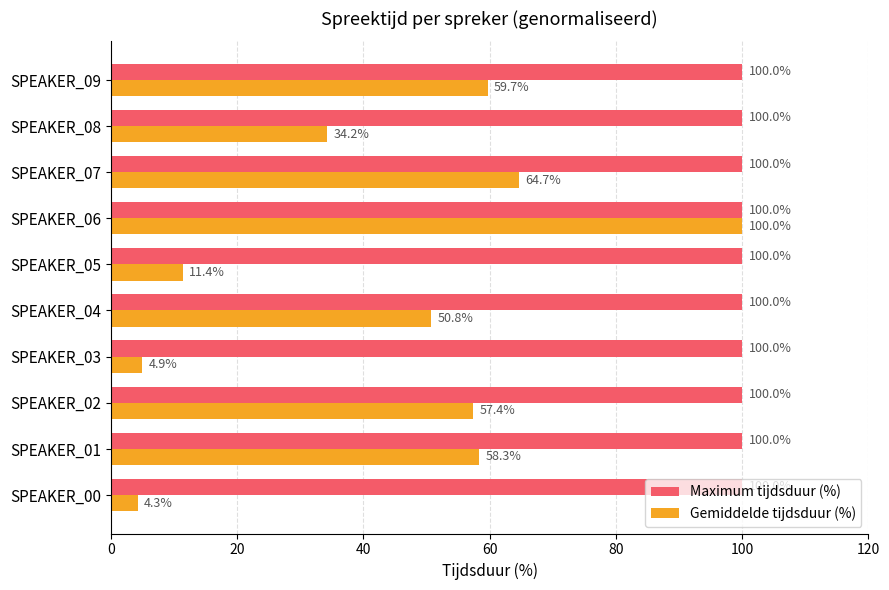

What is the average value of the Gemiddelde tijdsduur (%) series?

44.6